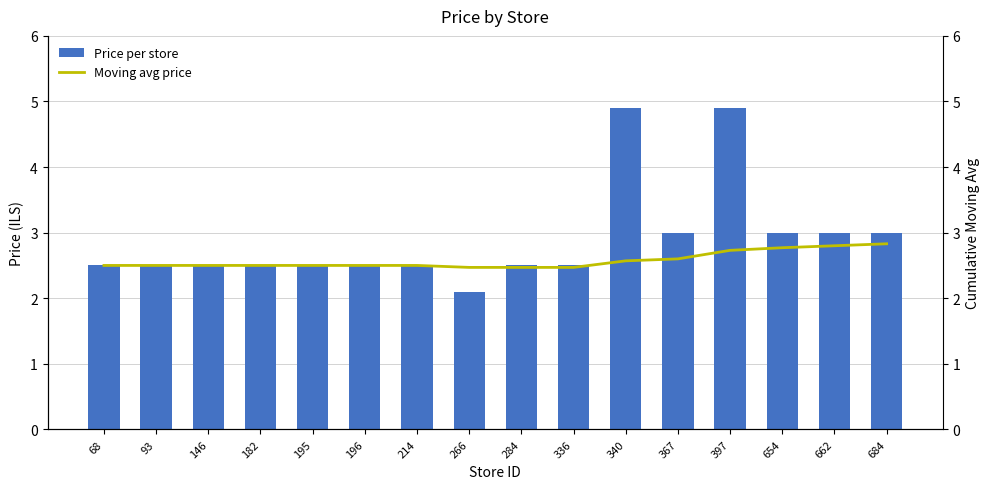

Reading left to right, transcribe all the data shown in this chart.

Price per store: 2.5	2.5	2.5	2.5	2.5	2.5	2.5	2.1	2.5	2.5	4.9	3.0	4.9	3.0	3.0	3.0
Moving avg price: 2.5	2.5	2.5	2.5	2.5	2.5	2.5	2.5	2.5	2.5	2.6	2.6	2.7	2.8	2.8	2.8